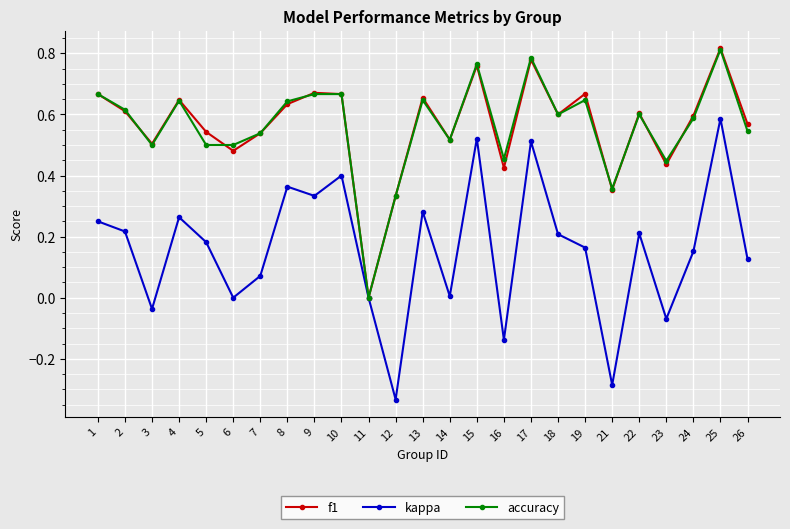

At which category is the sum across all series the highest?

25